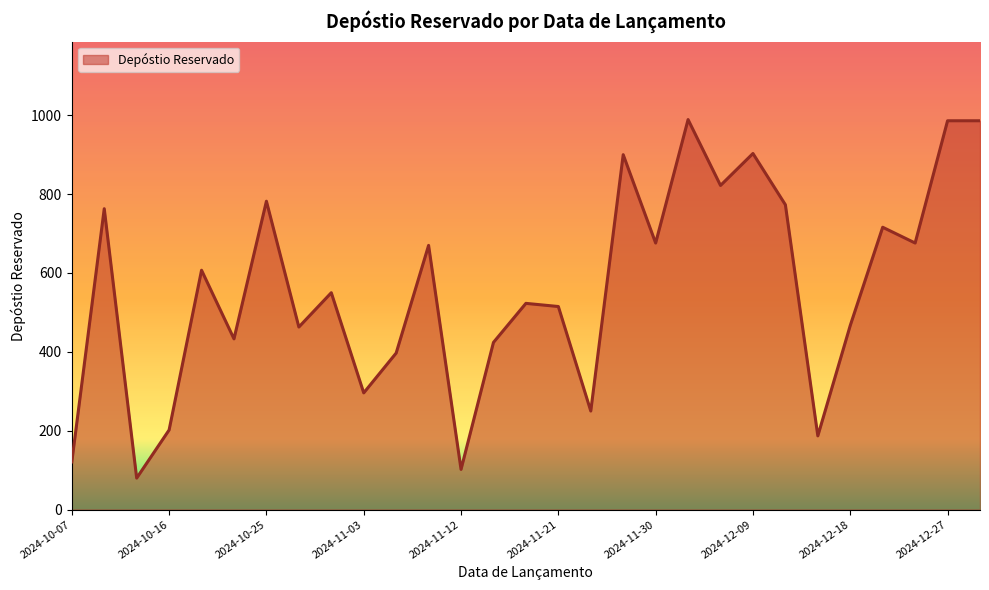

What is the difference between the maximum and minimum values?

909